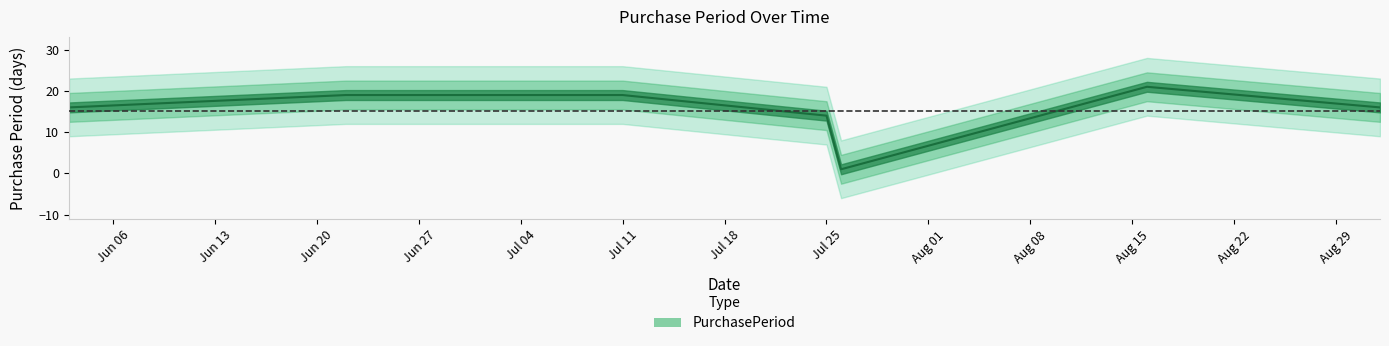

What is the value of the 6th point from the left?

21